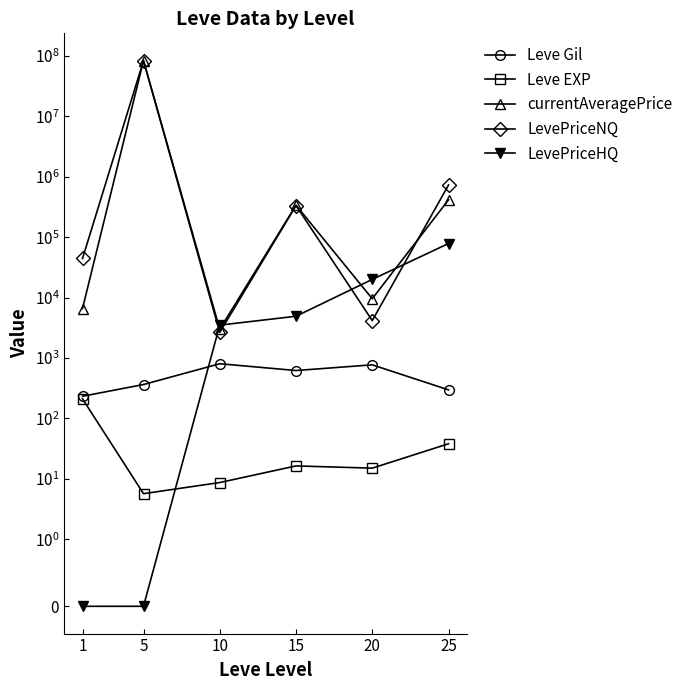

Which category has the highest value in the Leve EXP series?

1